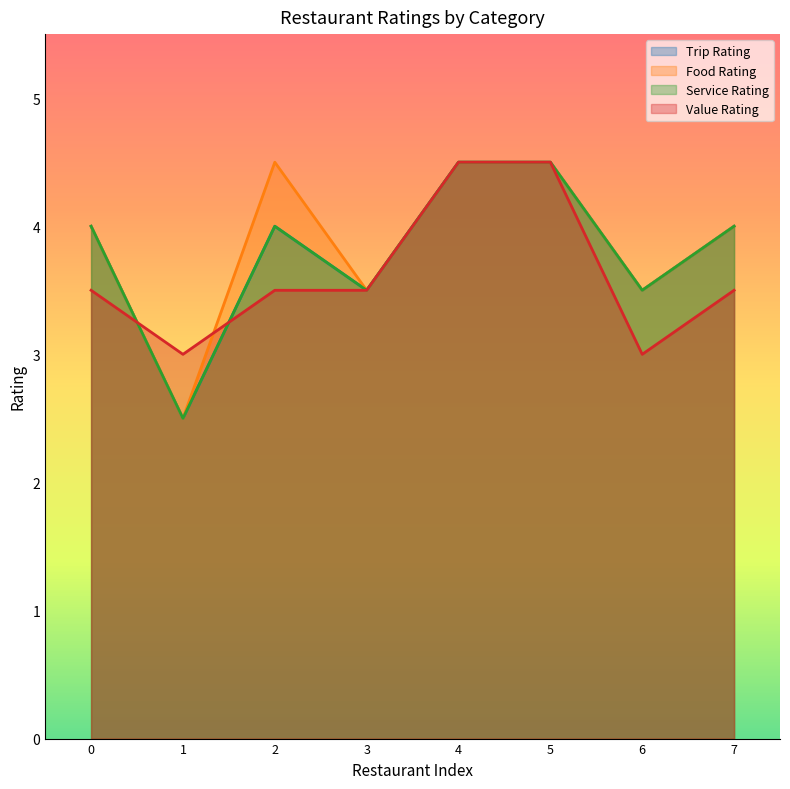

How many interior local peaks does the Service Rating series have?

1